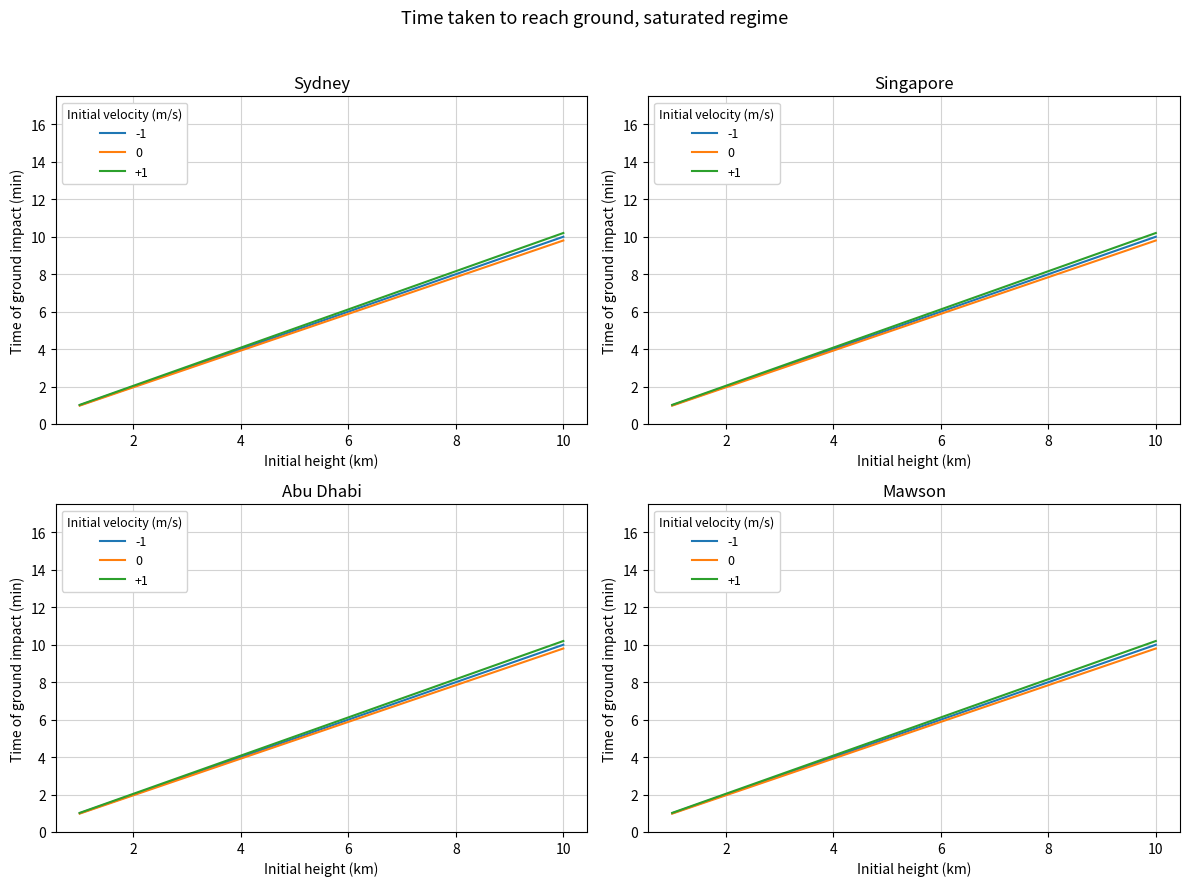

Reading left to right, extract all data points from this chart.

1=1	2=2	3=3	4=4	5=5	6=6	7=7	8=8	9=9	10=10